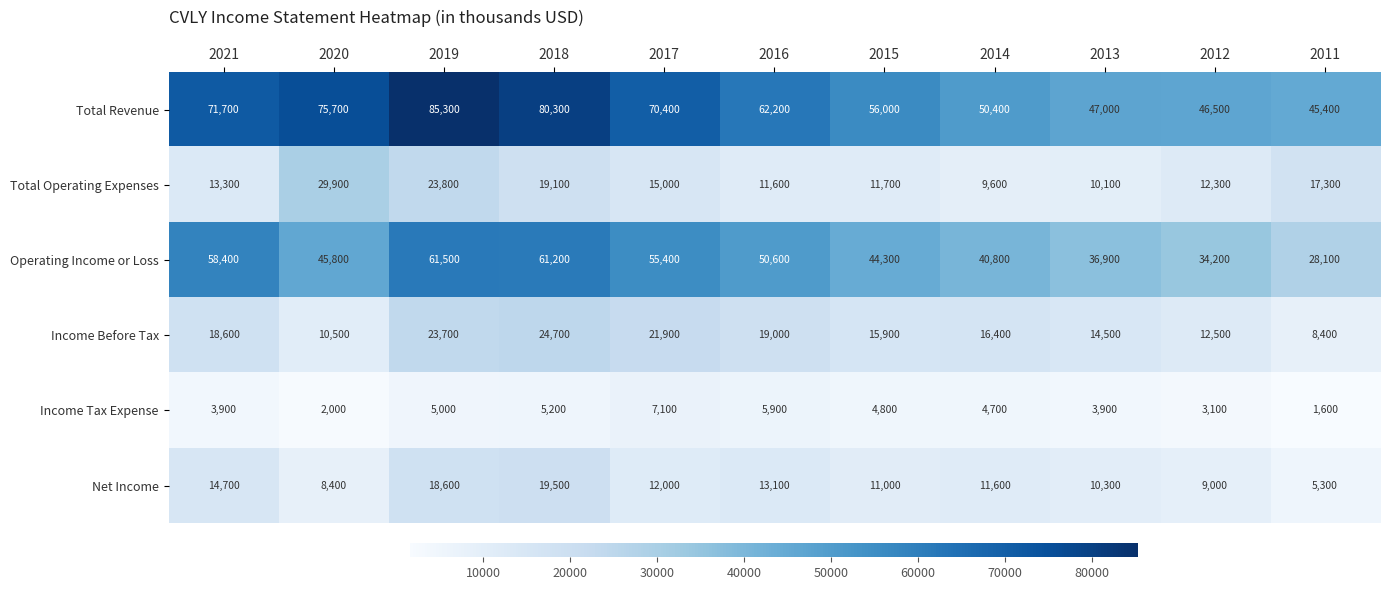

At which label does Net Income reach its minimum?

2011